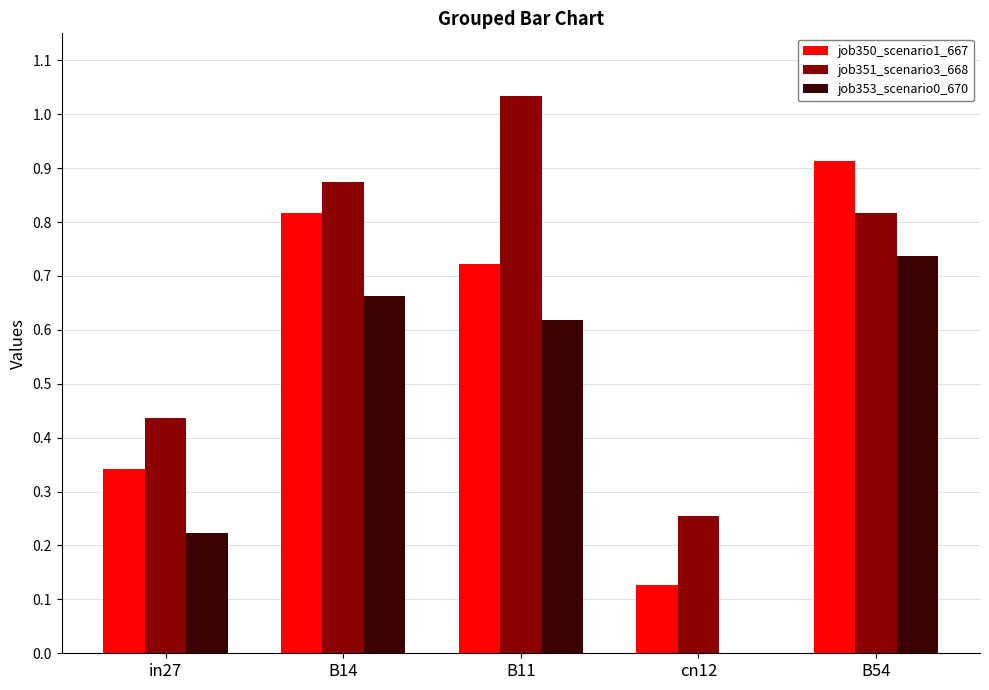

Which series changed the most between B11 and cn12?

job351_scenario3_668